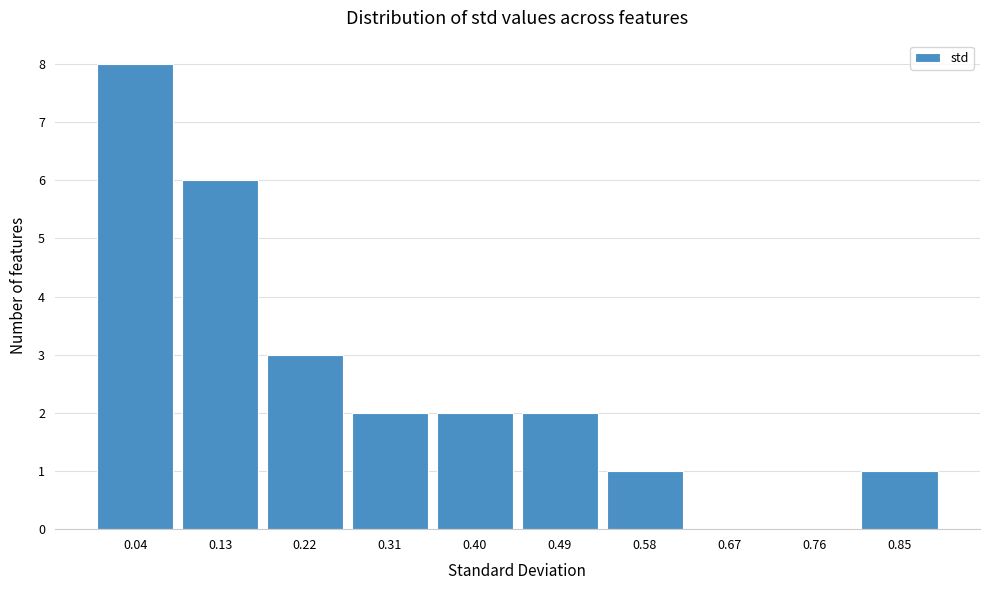

What is the height of the bar covering 0.27 to 0.36 on the x-axis? Neither the bar edges nor the heights are printed on the chart, so give them approximately, as read against the axes.

2